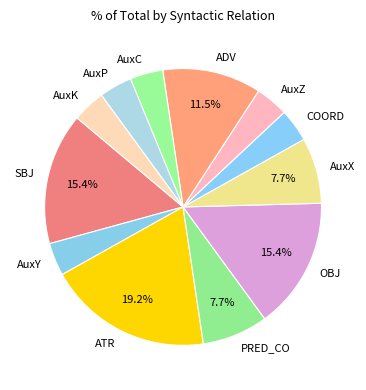

Is it true that AuxY is 4% of the pie?

True